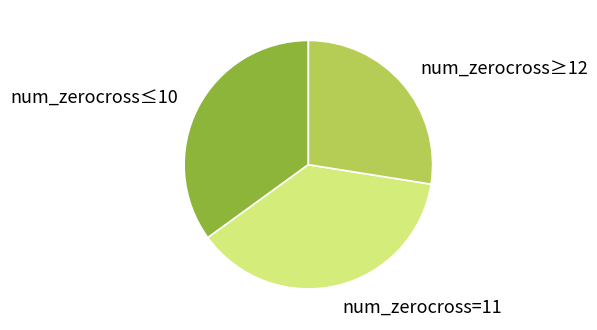

How many segments does this pie chart have?

3